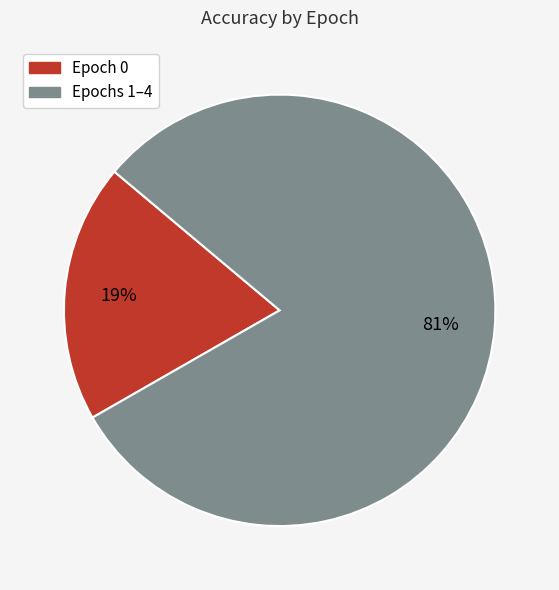

Is there a majority slice in this chart?

Yes